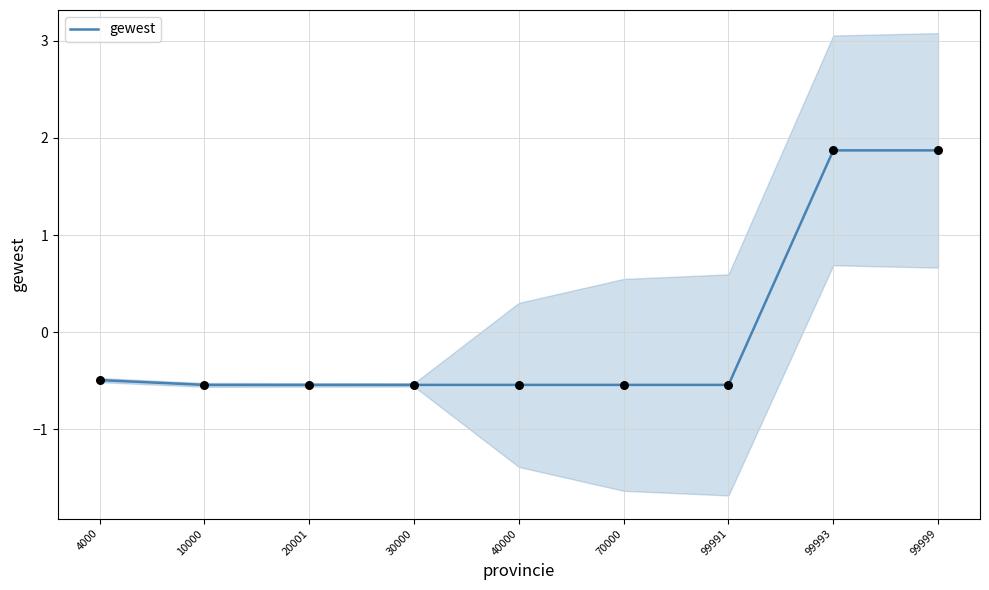

Which has a higher value, 99999 or 99993?

99999